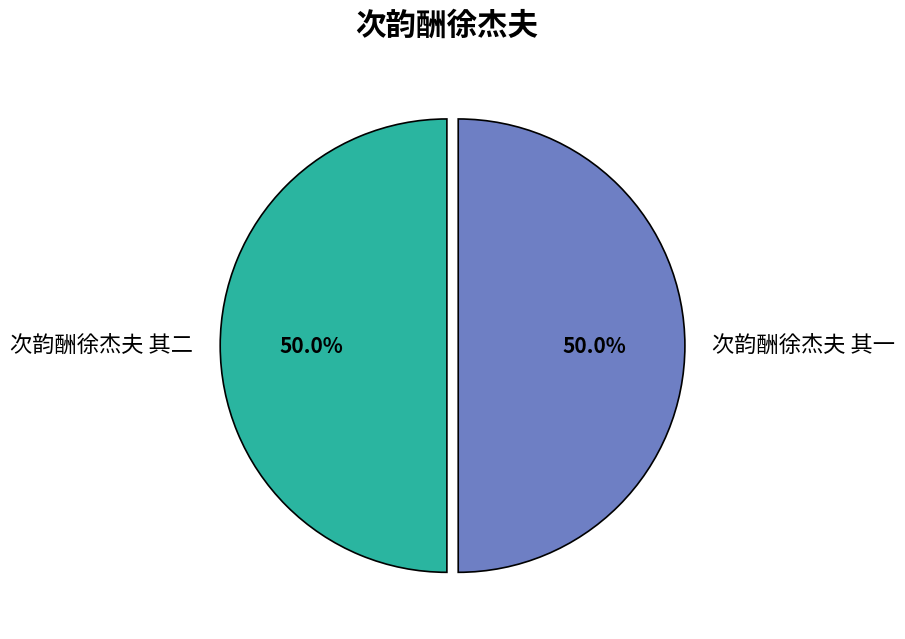

What is the ratio of the value at 次韵酬徐杰夫 其一 to the value at 次韵酬徐杰夫 其二?

1.0